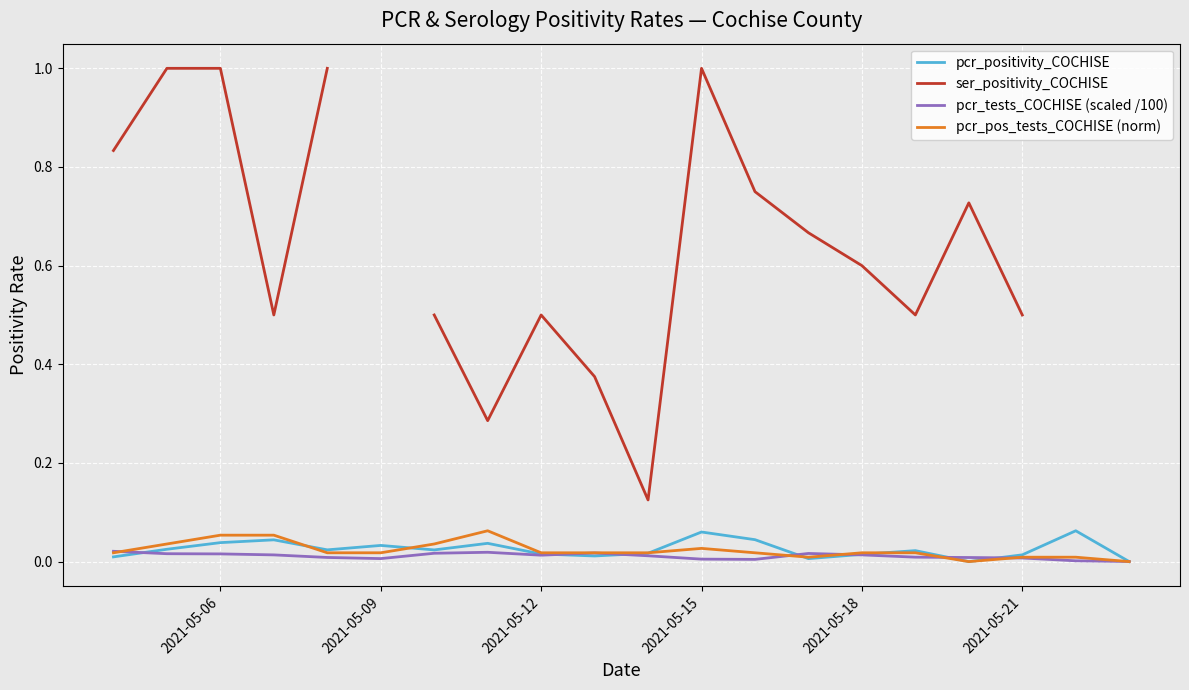

True or false: pcr_tests_COCHISE (scaled /100) has a value of 0.0 at 2021-05-09.

True